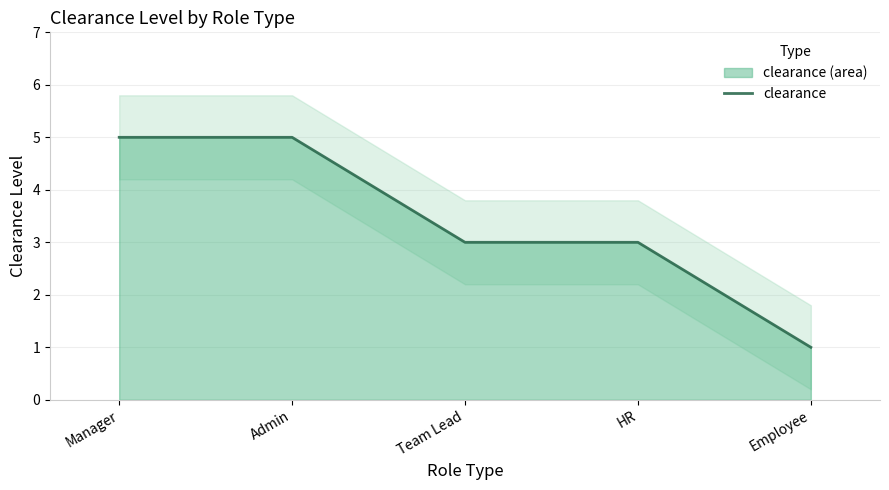

Reading right to left, what are all the values shown in this chart?

1	3	3	5	5